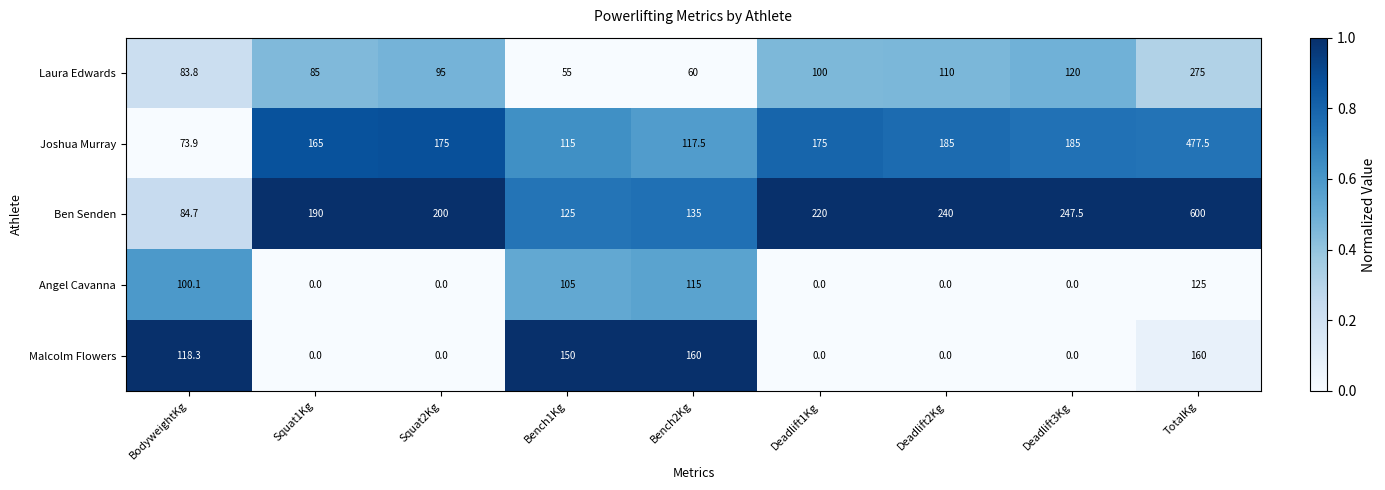

What is the total value across all series at TotalKg?

1637.5